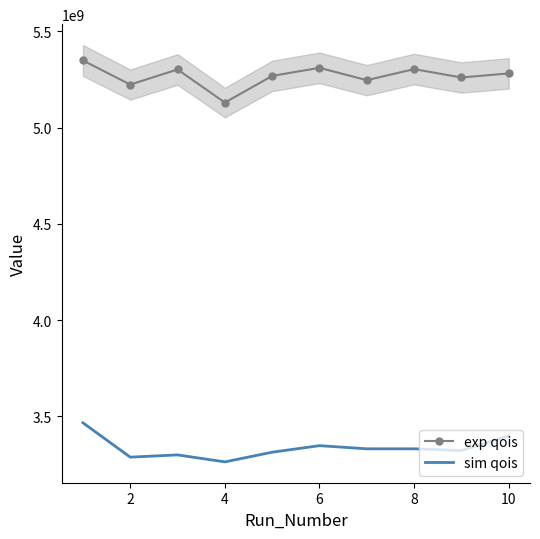

What is the sum of the sim qois values at 8 and 6?

6679650260.0